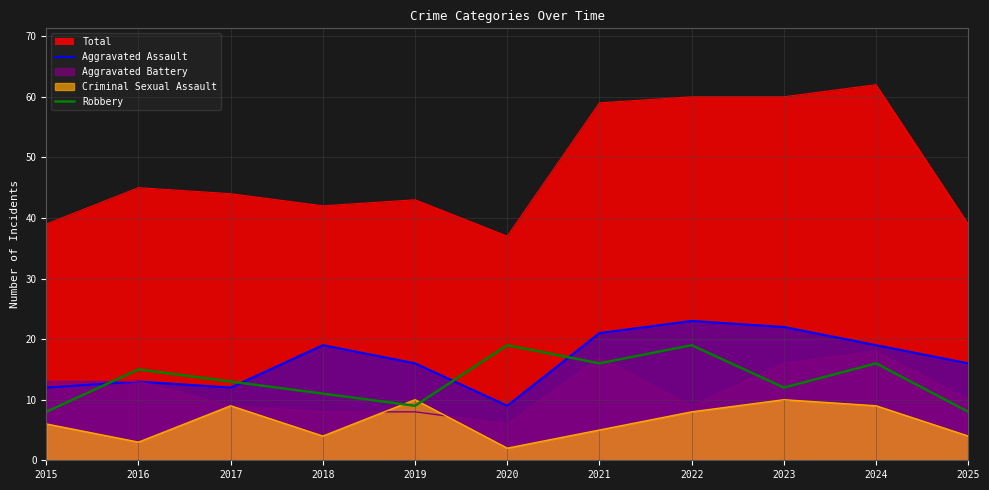

Read the Aggravated Assault value at 2024, to the nearest 5.

20